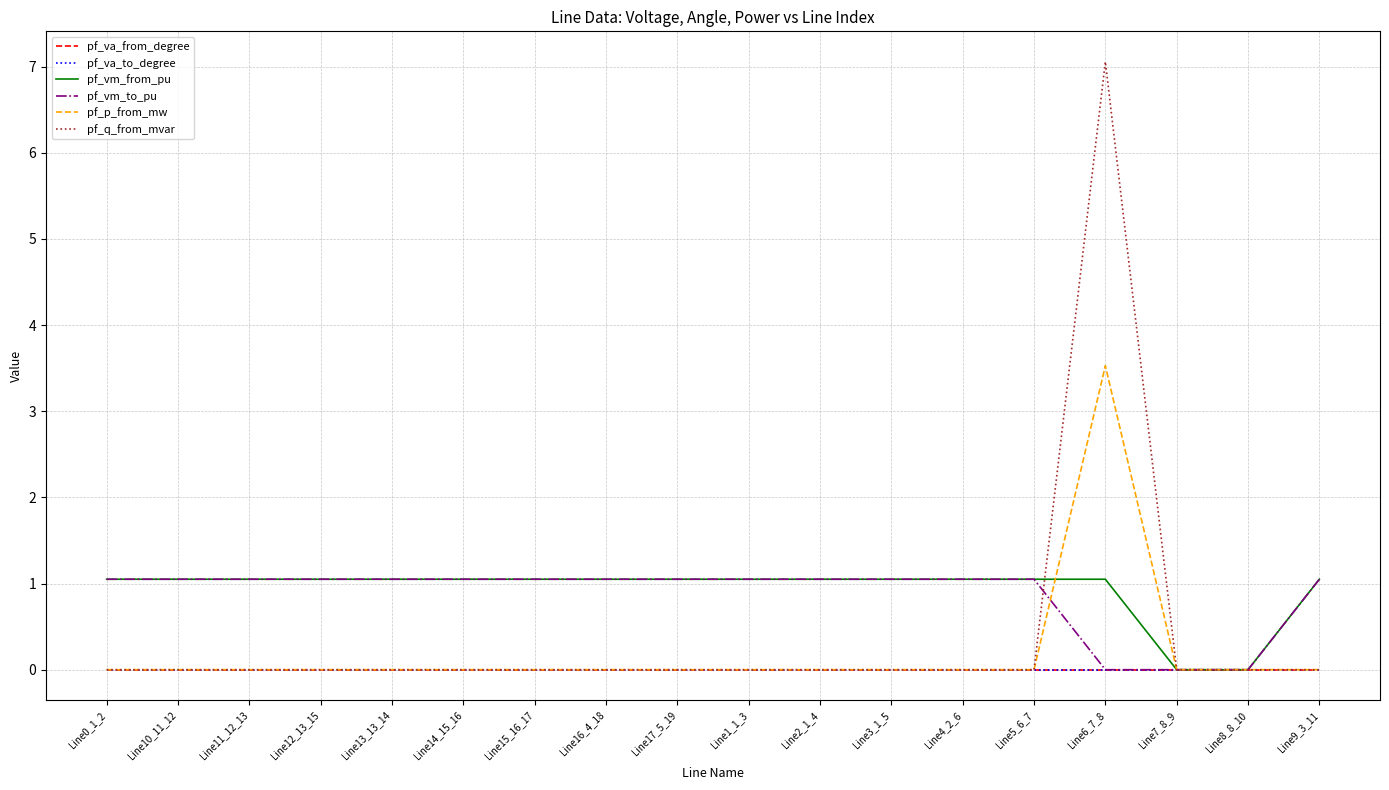

True or false: pf_va_to_degree has more than 1 points higher than both neighbors.

True